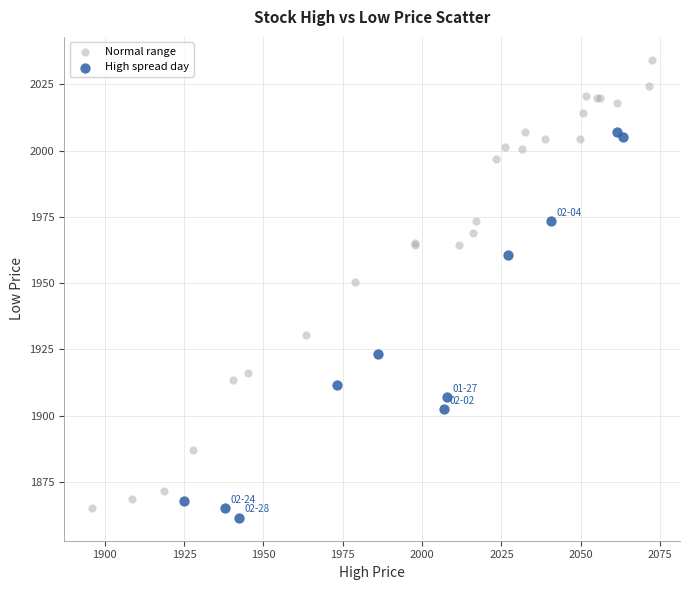

Which series has the largest Y range (max minus min)?

Normal range